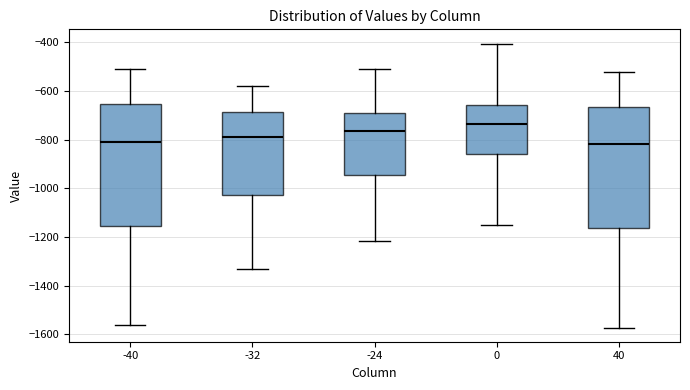

Reading left to right, read every box against the y-axis: the position of its median line, the range the box covers, and the ends of its whiskers. The values are not printed on the chart, so give them approximately, as read against the axis.

-40: median -820, box -1160 to -660, whiskers -1560 to -520
-32: median -780, box -1020 to -680, whiskers -1340 to -580
-24: median -760, box -940 to -700, whiskers -1220 to -520
0: median -740, box -860 to -660, whiskers -1140 to -400
40: median -820, box -1160 to -660, whiskers -1580 to -520